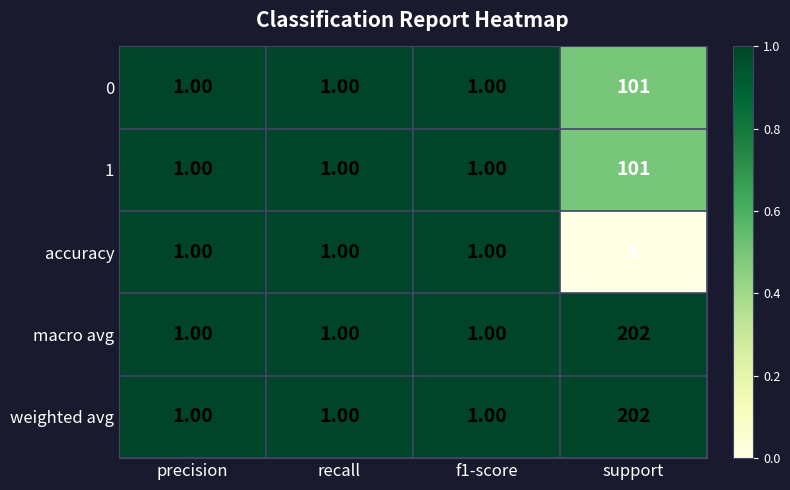

What is the total value across all series at recall?

5